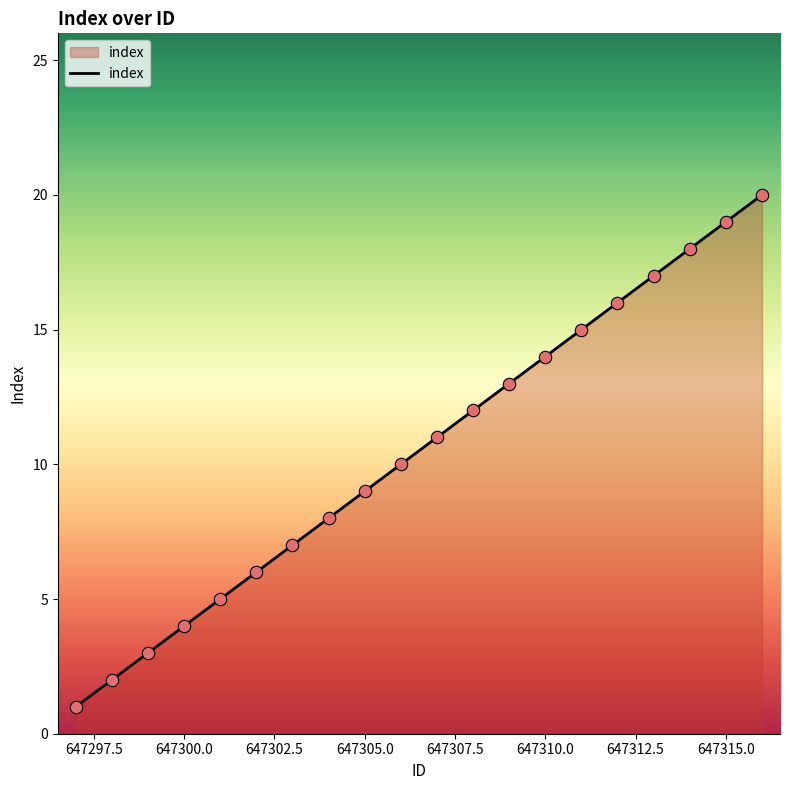

What is the difference between the maximum and minimum values?

19